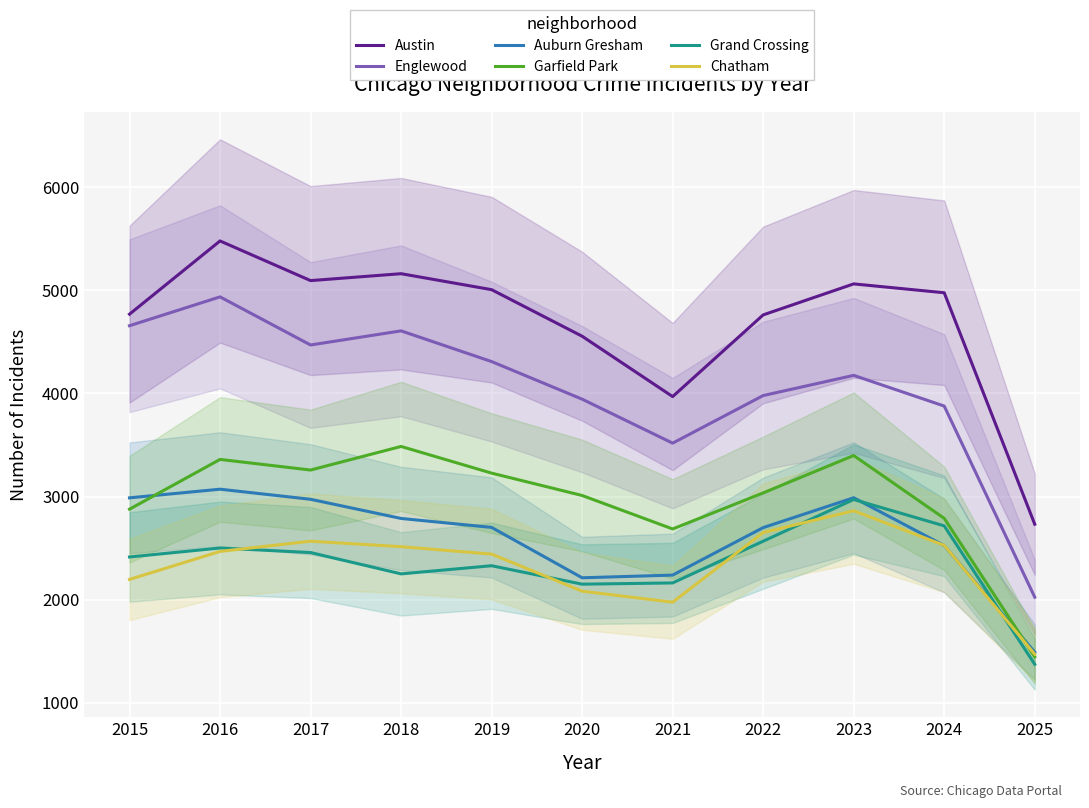

What is the sum of all Garfield Park values?

32567